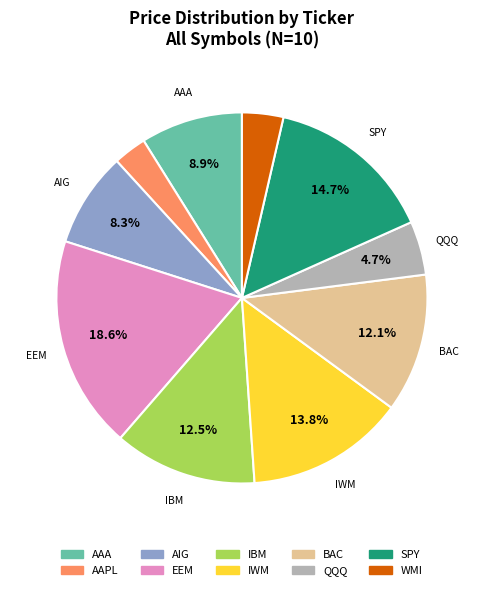

Which has a higher value, AAA or BAC?

BAC